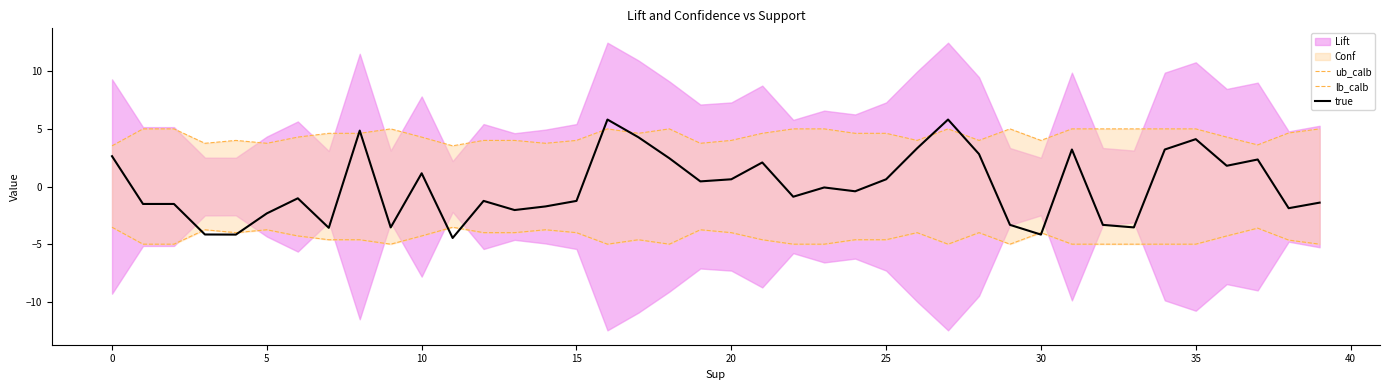

What is the difference between the maximum and minimum values in the lb_calb series?

1.5